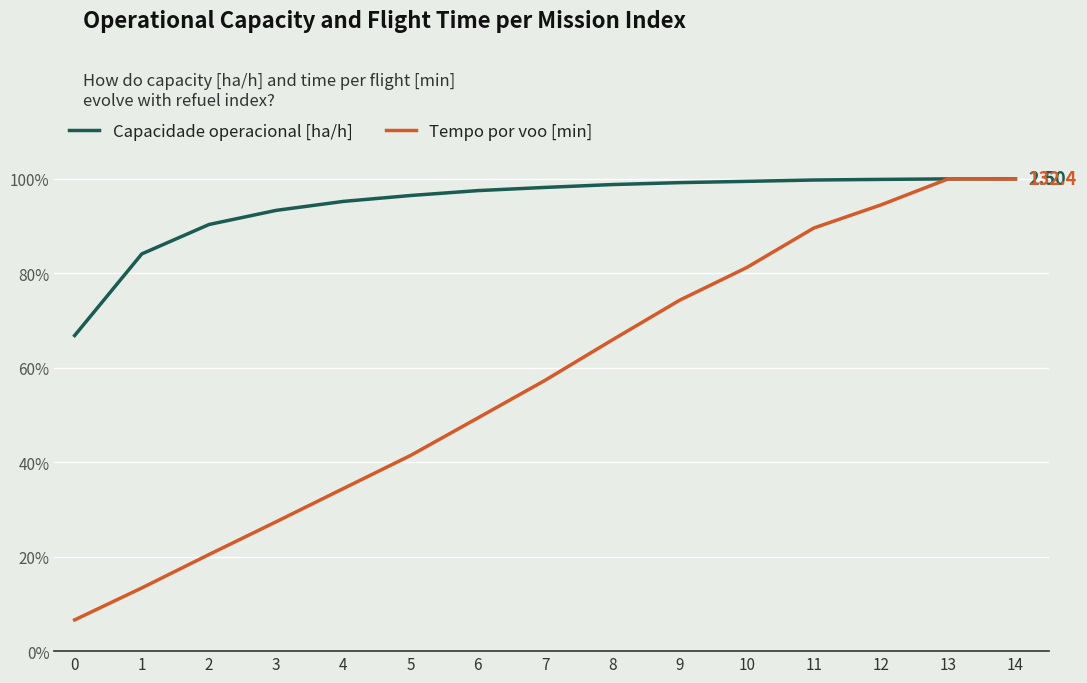

List the series in order of their overall mean, highest first.

Capacidade operacional [ha/h], Tempo por voo [min]